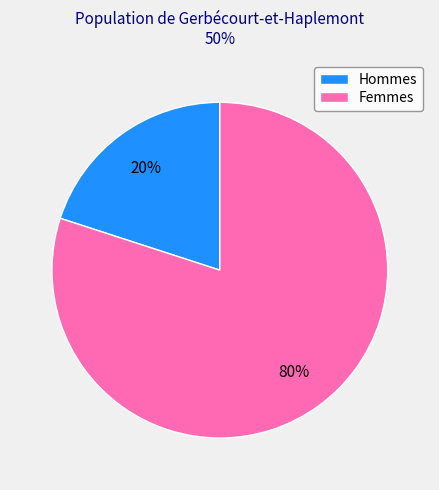

What is the ratio of the value at Femmes to the value at Hommes?

4.0